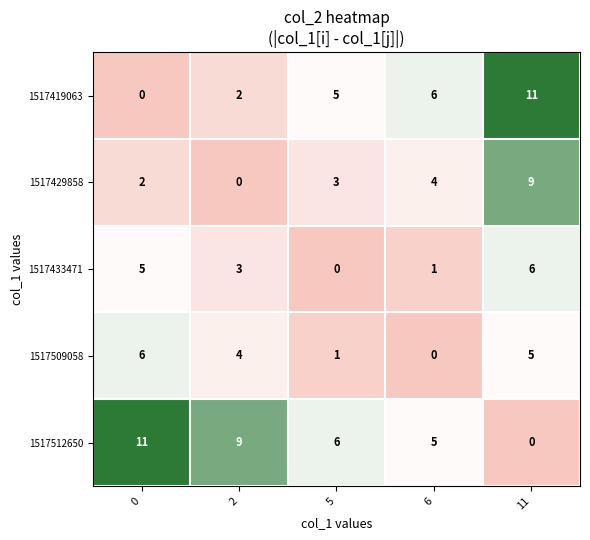

What is the maximum value for 1517433471?

6